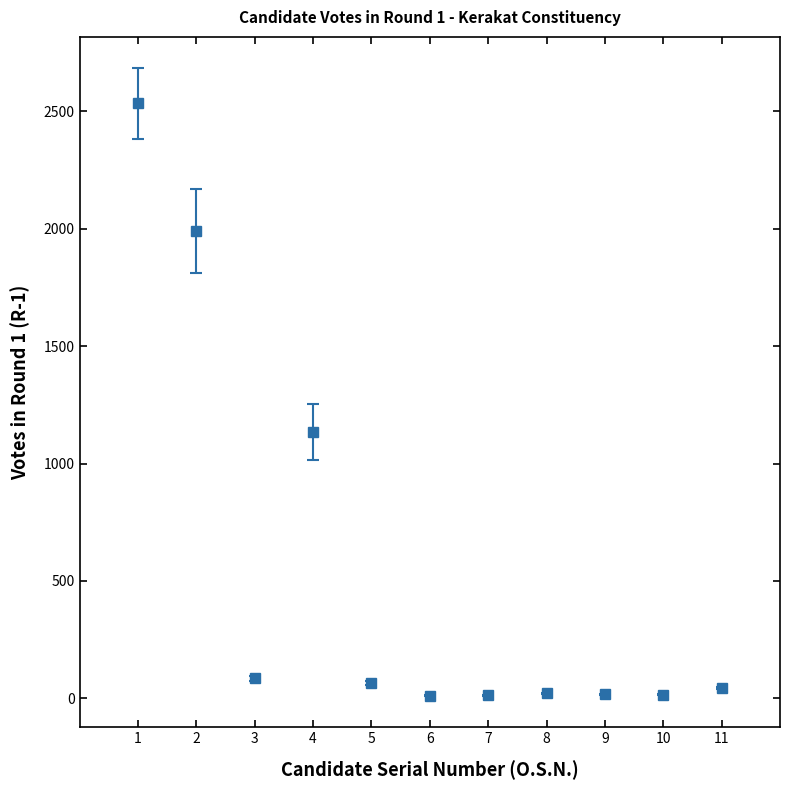

What is the greatest value displayed?

2534